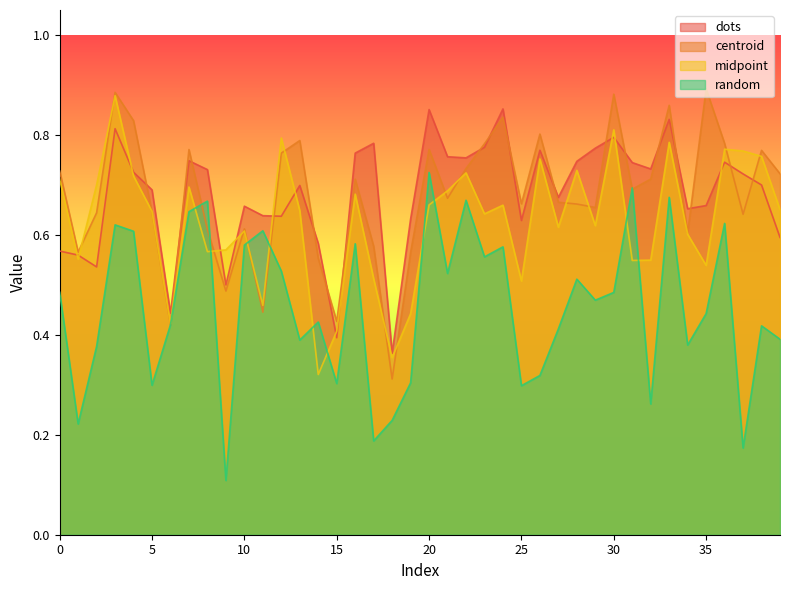

Which series has the largest total across all categories?

dots